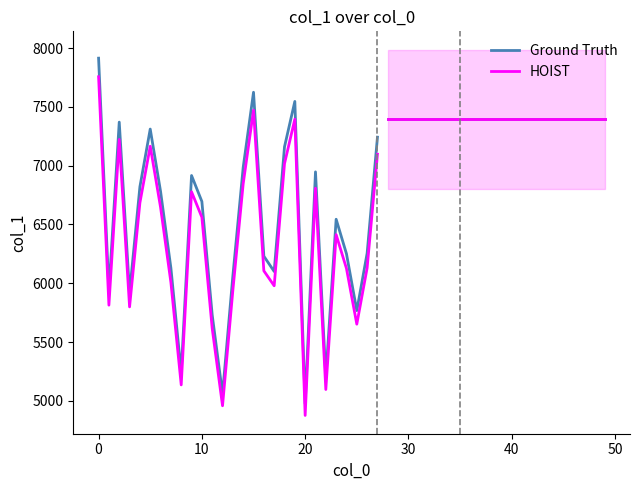

Which series changed the most between 15 and 24?

Ground Truth